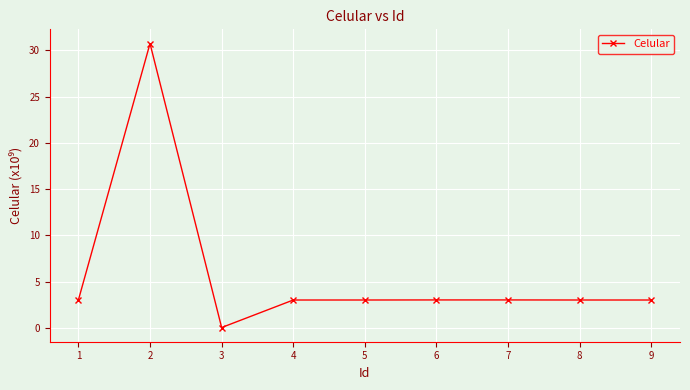

At which category does the data reach its first local valley?

3